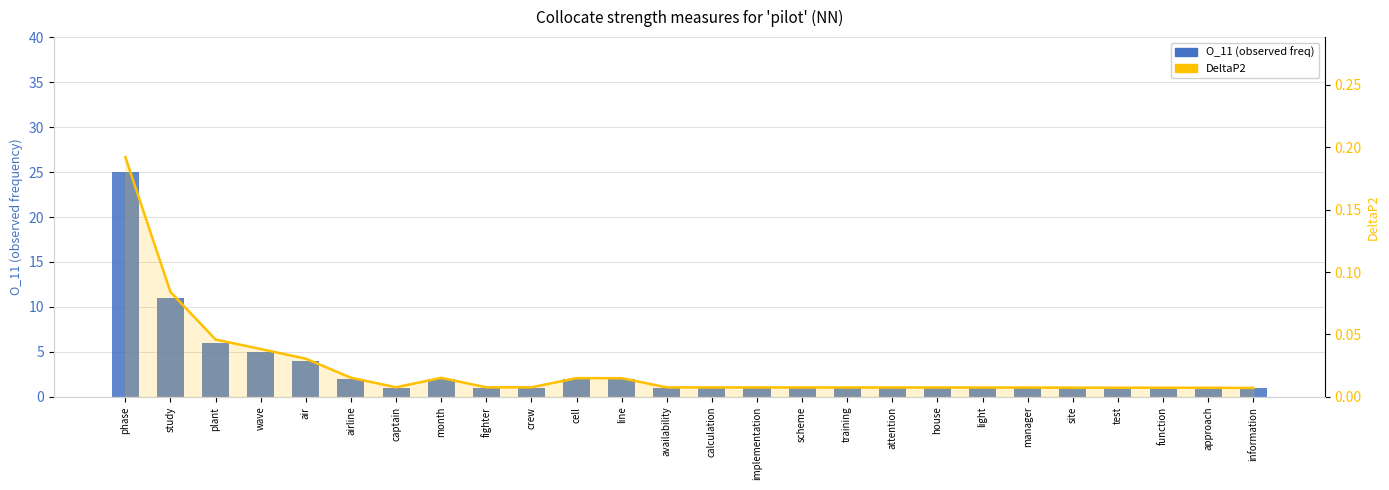

What is the label of the 26th bar from the right?

phase